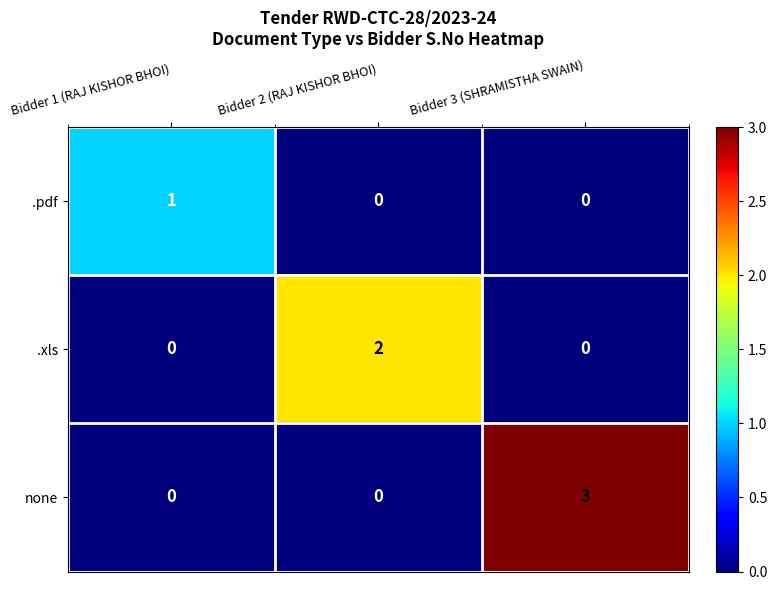

Which series has the largest range (max minus min)?

none